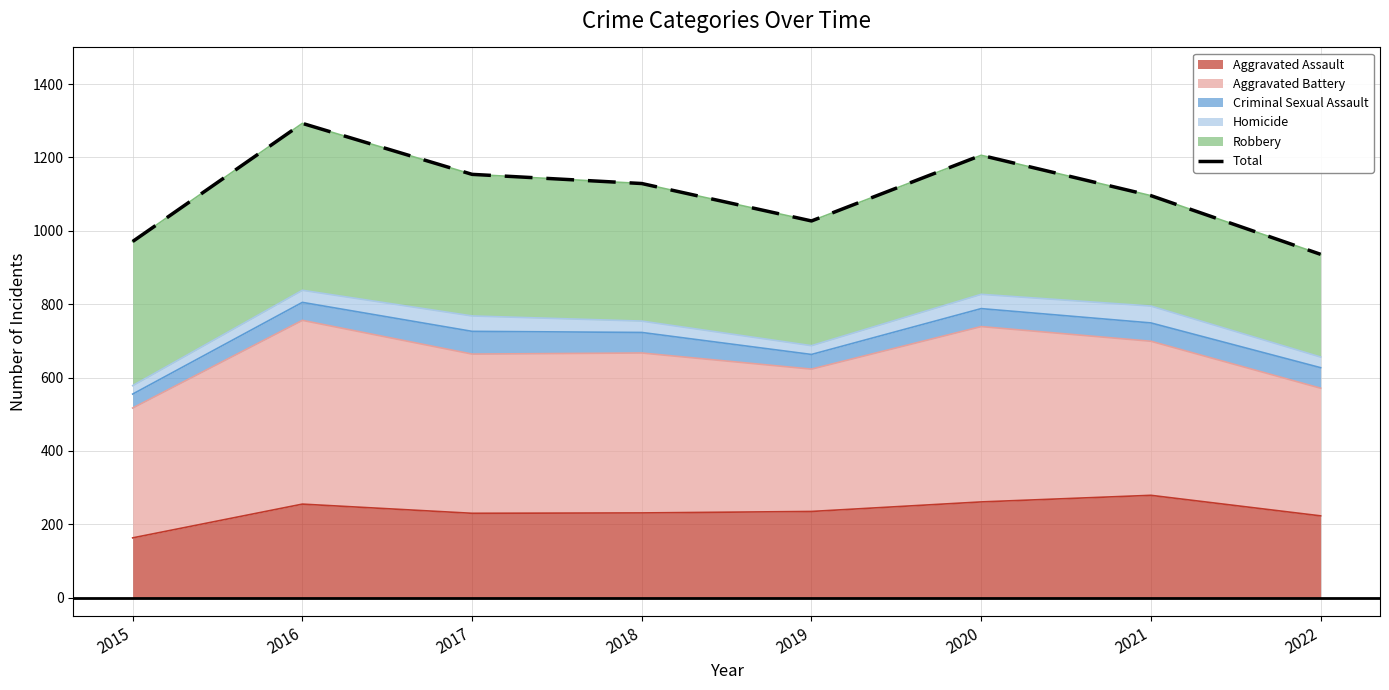

What is the difference between the second highest and minimum values?

270